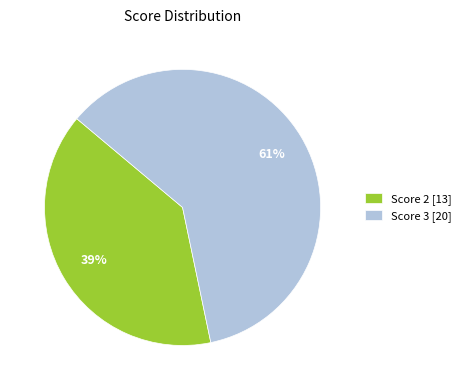

To the nearest percent, what portion does Score 3 [20] represent?

61%